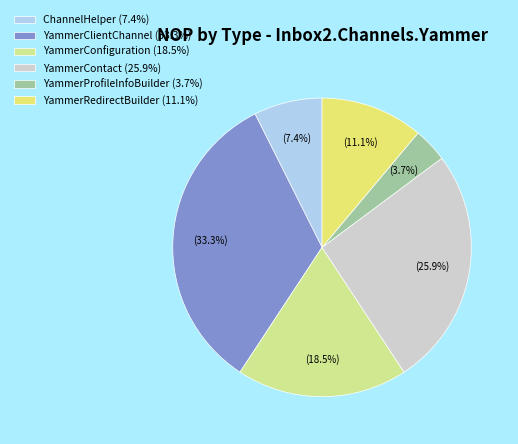

Combined, do YammerConfiguration (18.5%) and YammerProfileInfoBuilder (3.7%) account for over 50%?

No